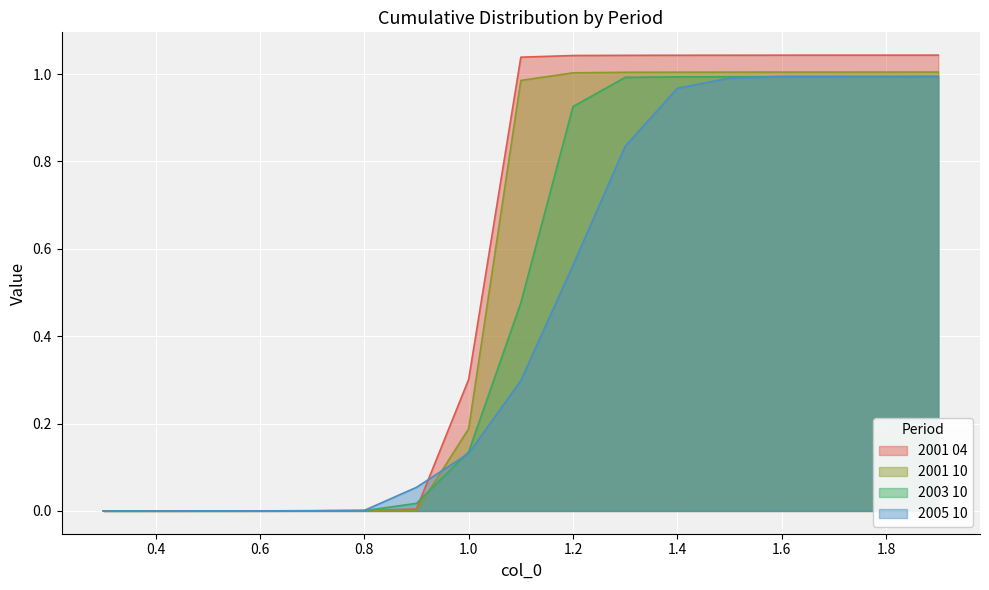

After their last crossing, which series has the higher values: 2005 10 or 2003 10?

2005 10